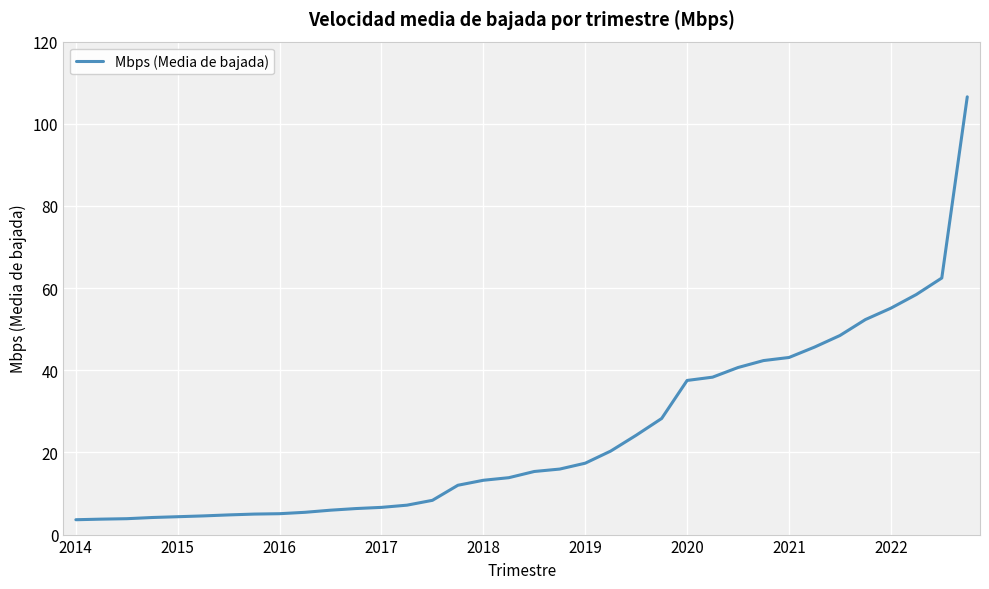

What is the smallest value displayed?

3.6